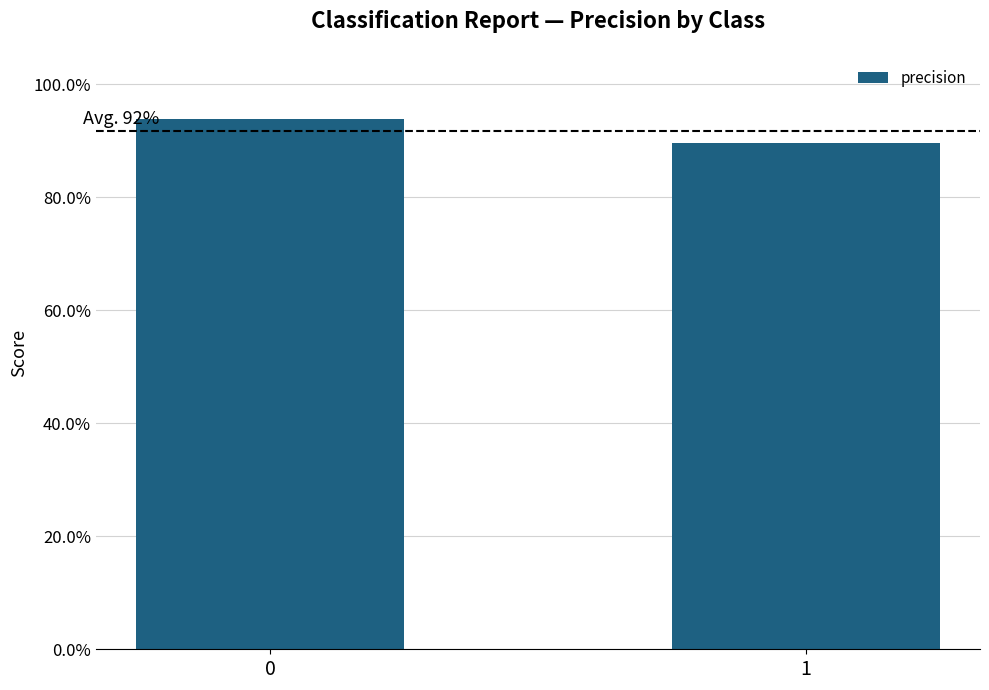

At which category does the chart reach its minimum across all series?

1